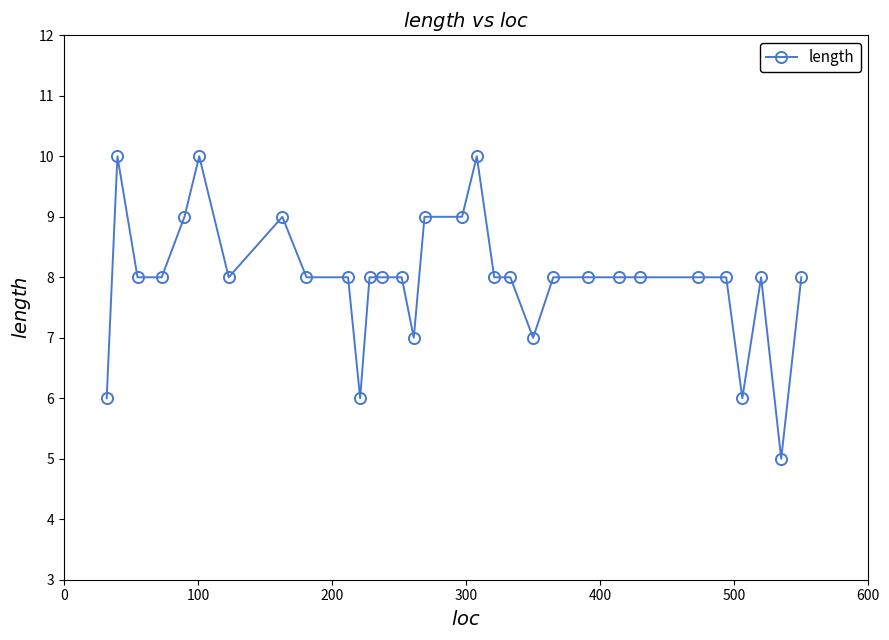

Count the number of data series in this chart.

1